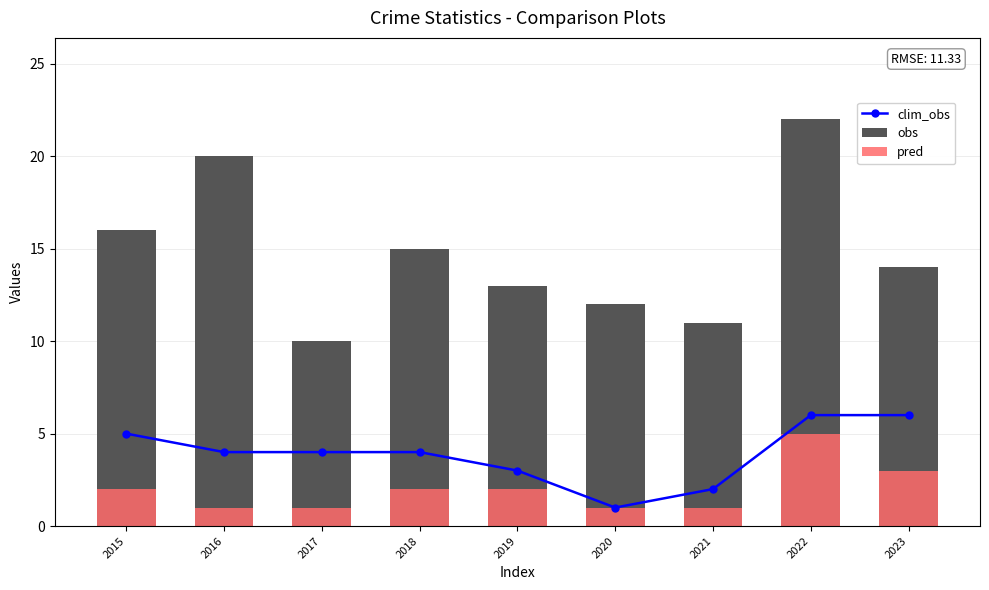

Which has a higher value, 2017 or 2018?

2017